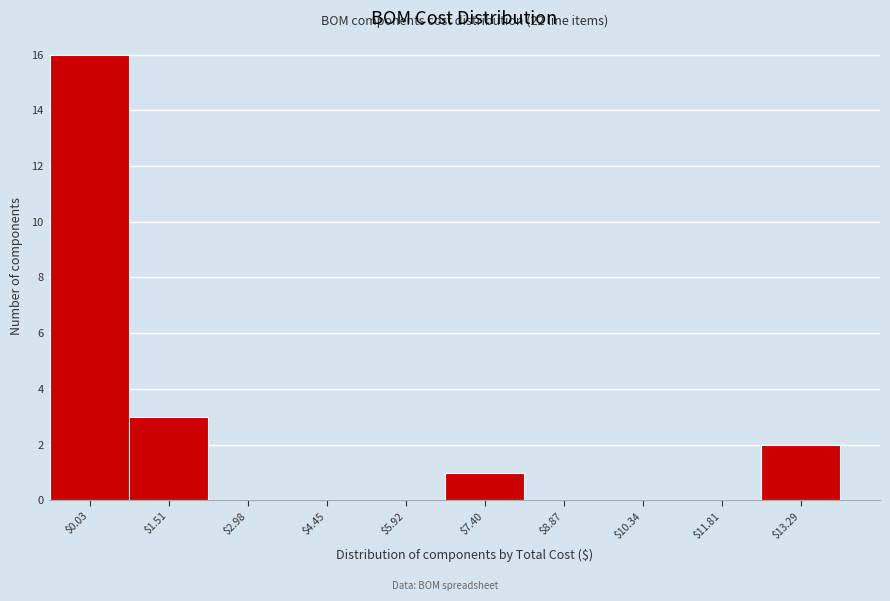

True or false: the data shows -8 at $10.34.

False